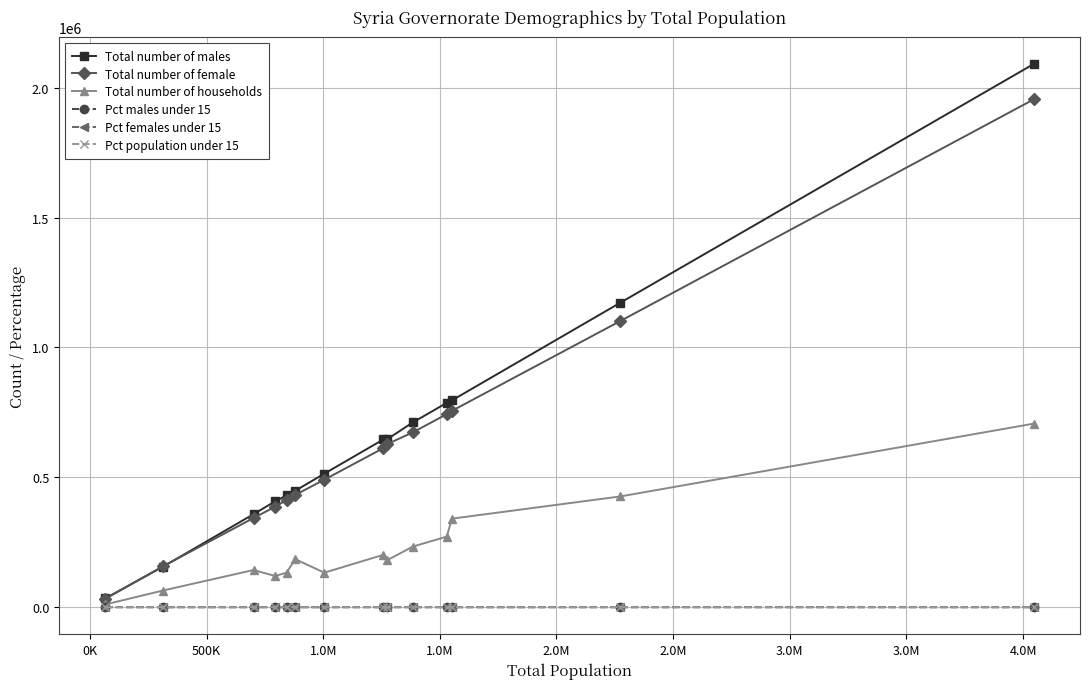

Which series has the widest spread of values?

Total number of males